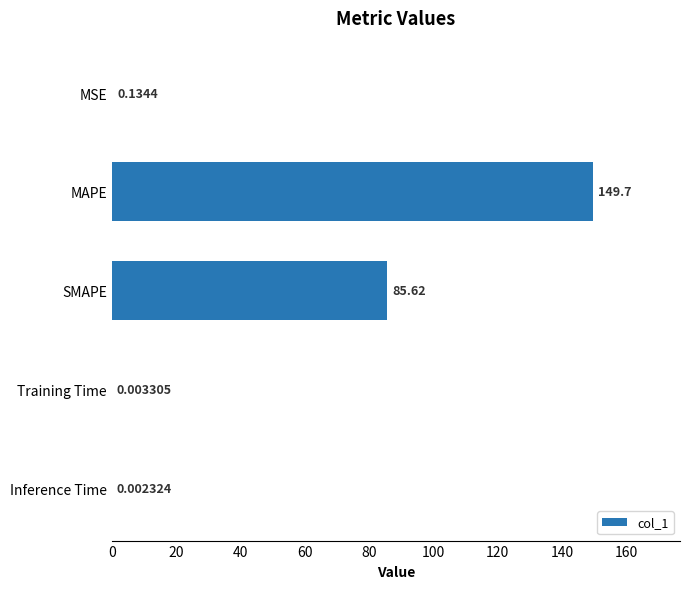

What is the sum of all values?

235.5